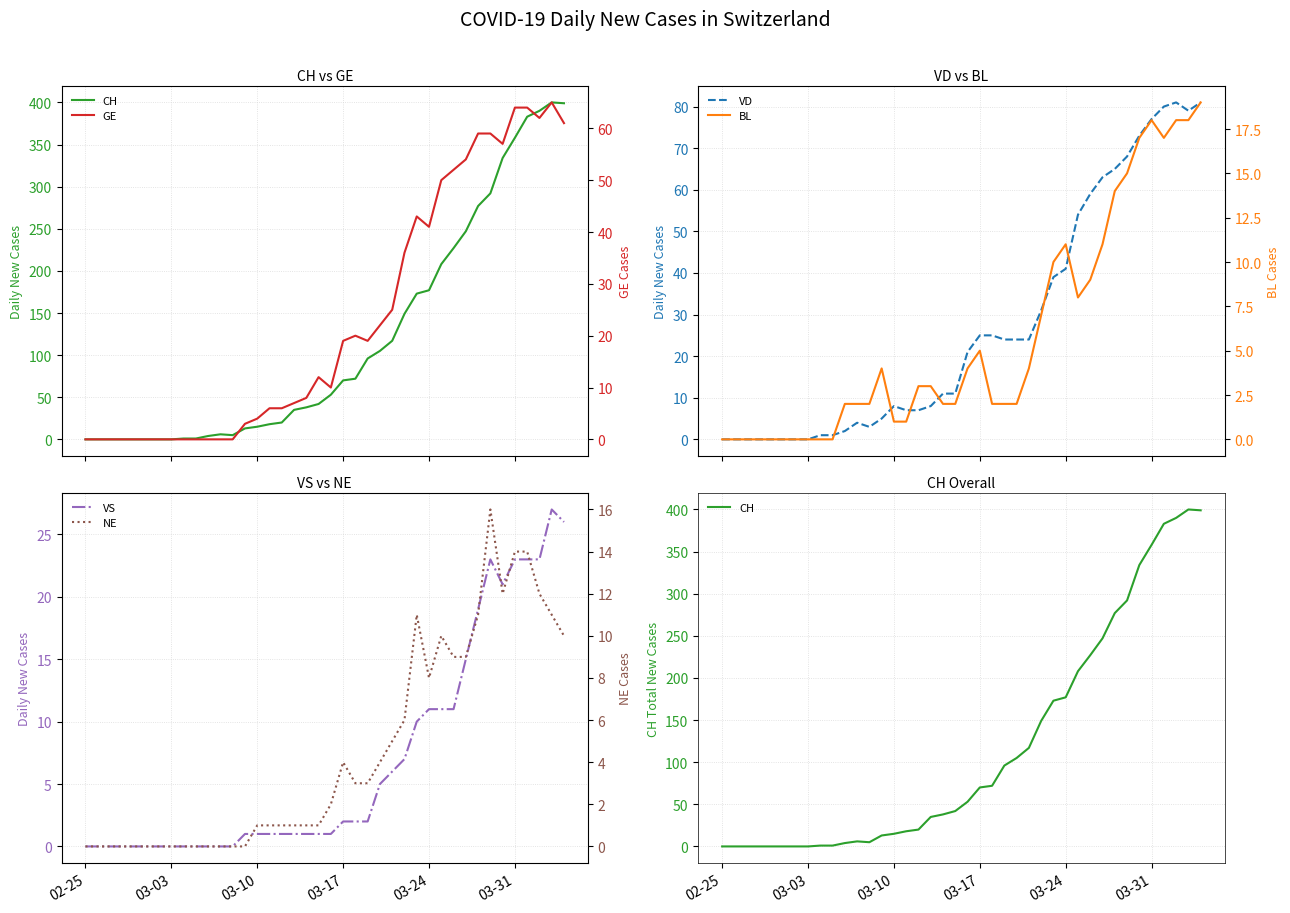

Which series has the largest total across all categories?

CH